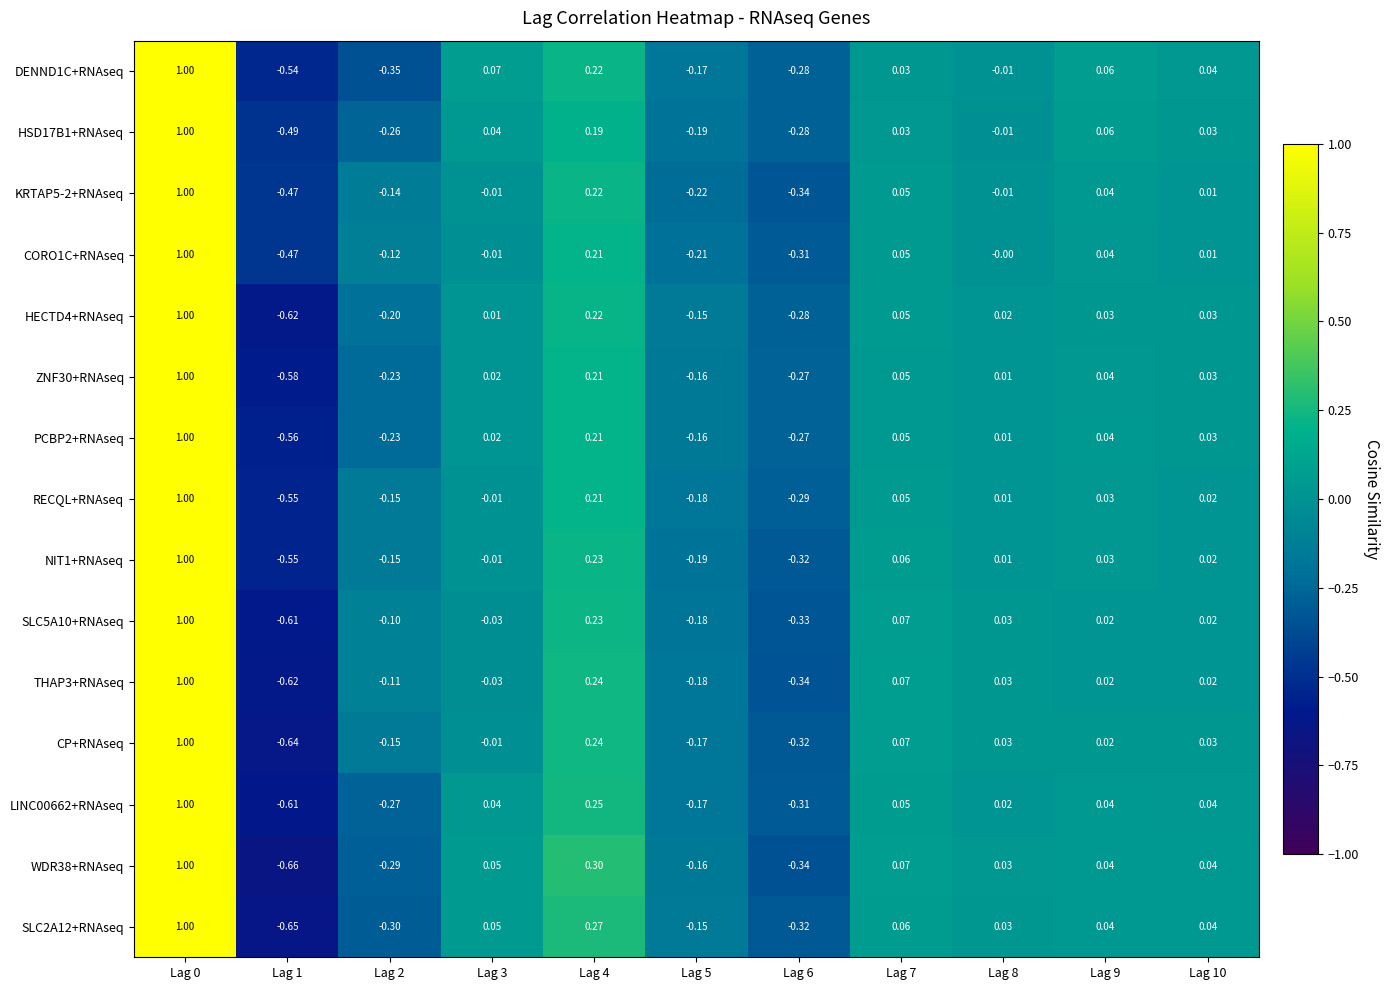

What is the total value across all series at Lag 2?

-3.0